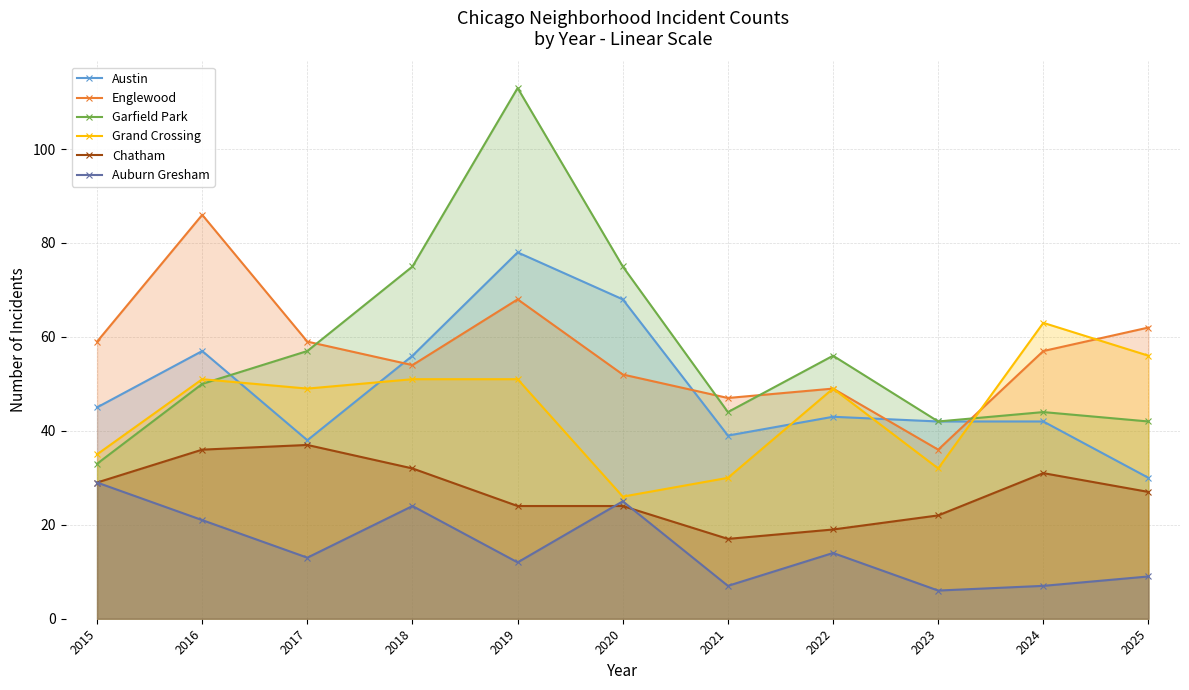

True or false: Grand Crossing has a value of 51 at 2018.

True